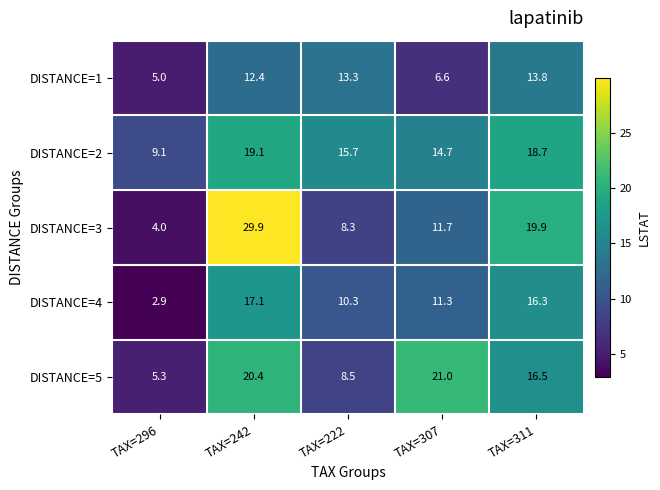

Which series has the largest range (max minus min)?

DISTANCE=3